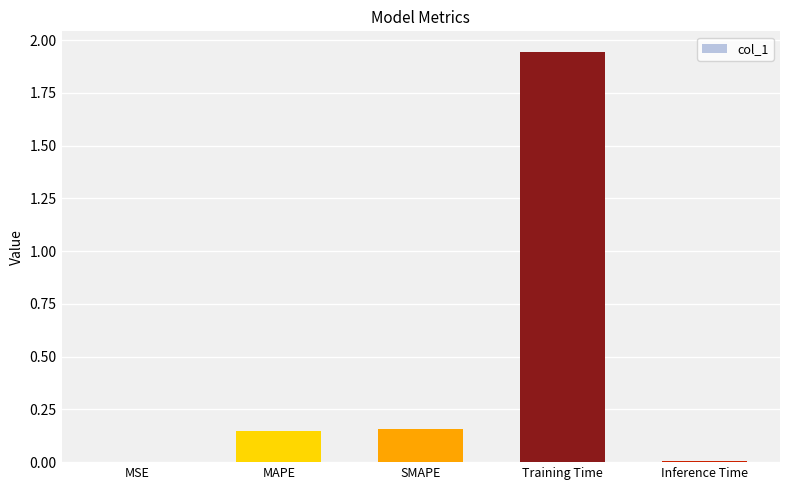

Are the bars horizontal?

No